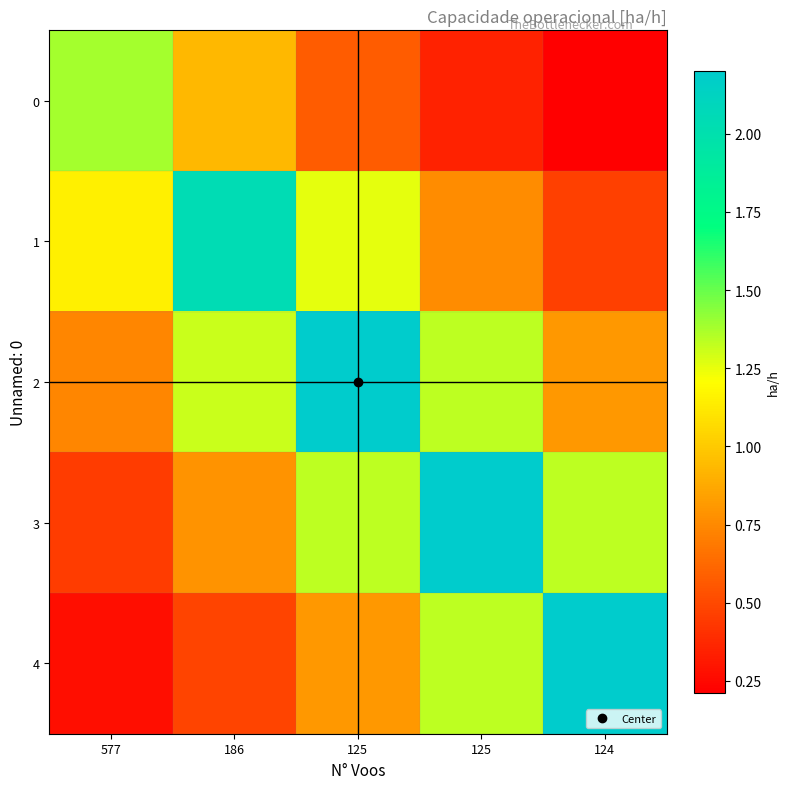

Count the number of data series in this chart.

5